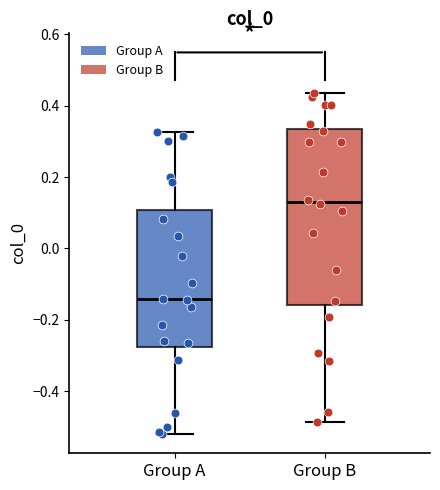

Which box's median line is the highest?

Group B